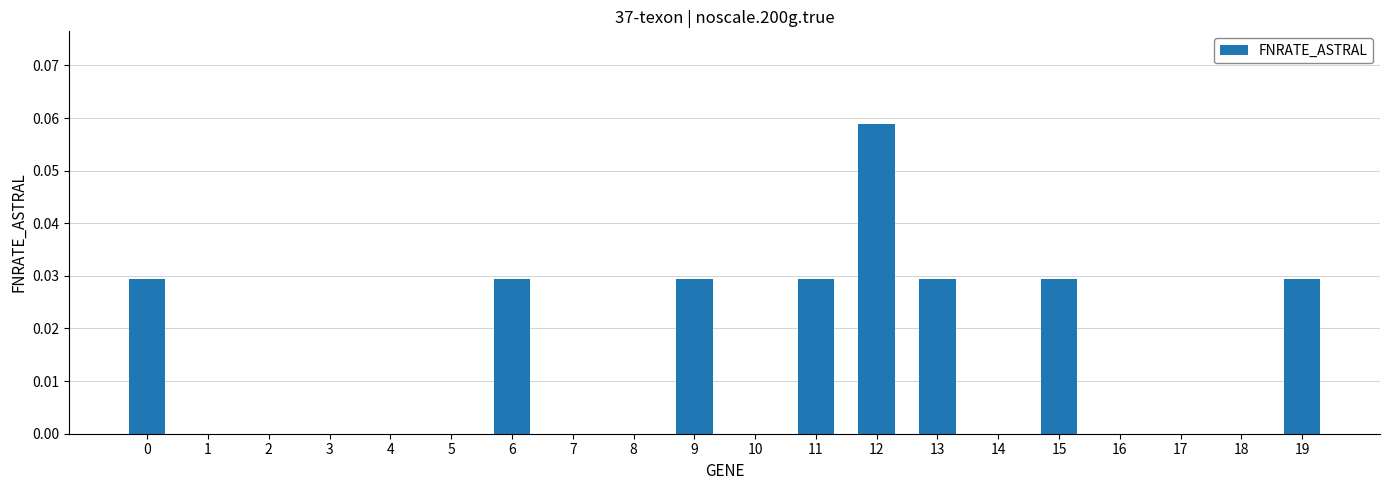

True or false: the data shows 0.0 at 0.

True